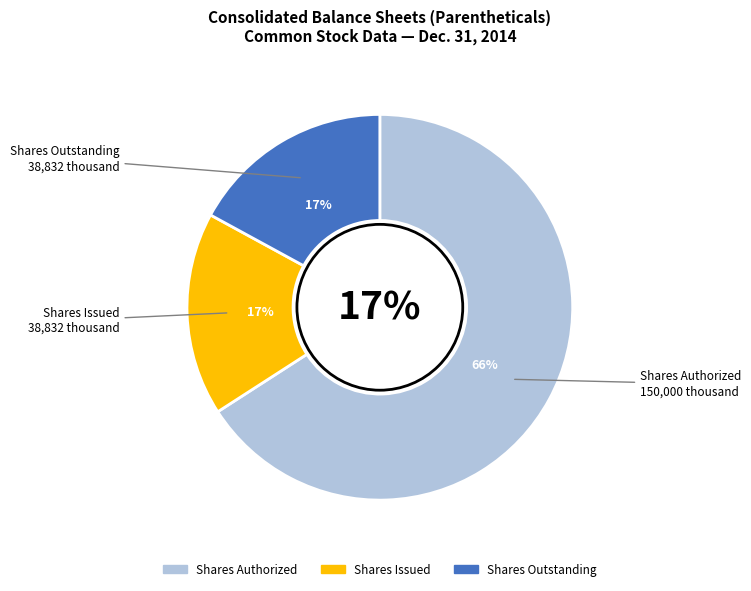

How much of the chart is everything except Common stock par value (per share)?

100.0%